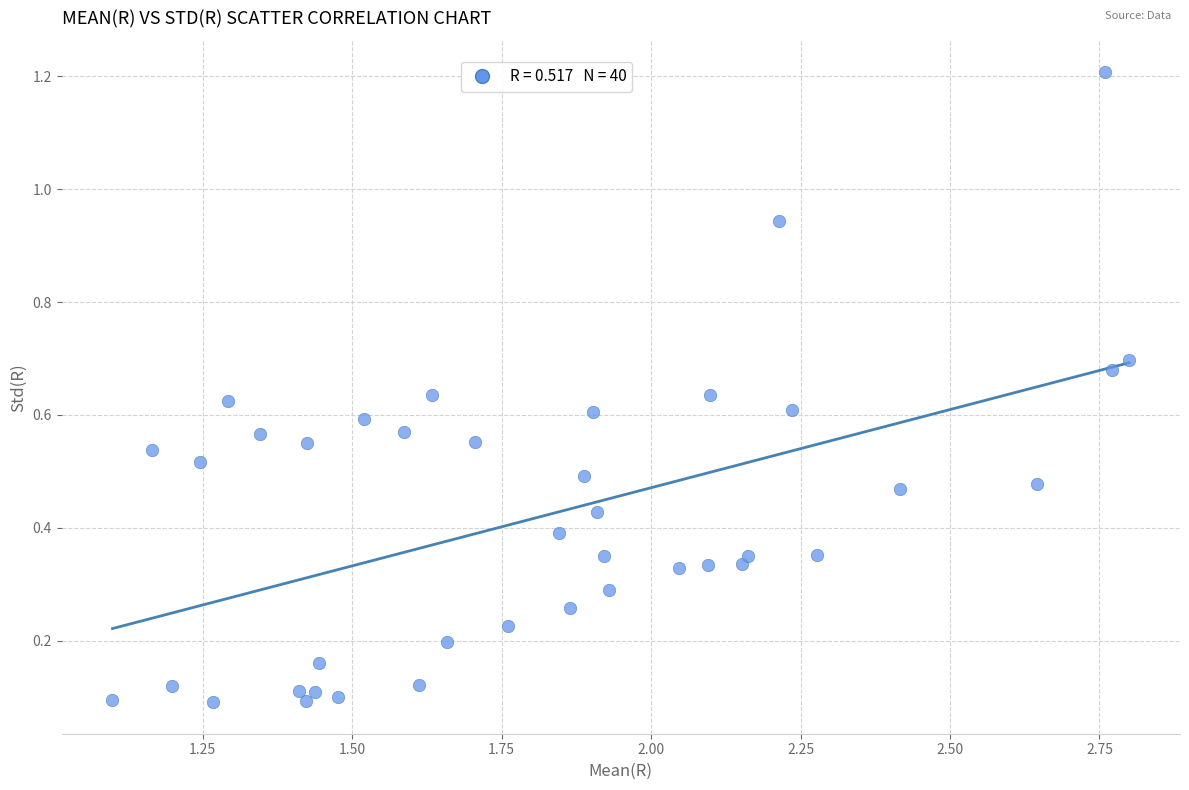

What is the range of X values (max minus min)?

1.7